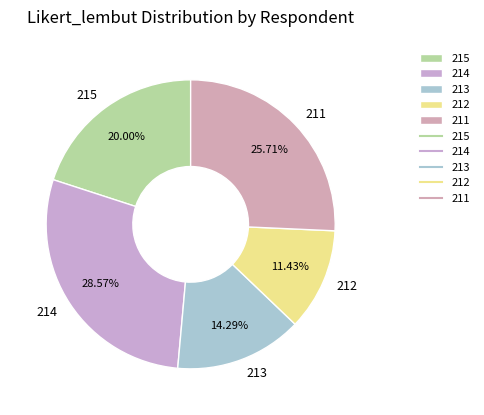

How many slices are in this pie chart?

5